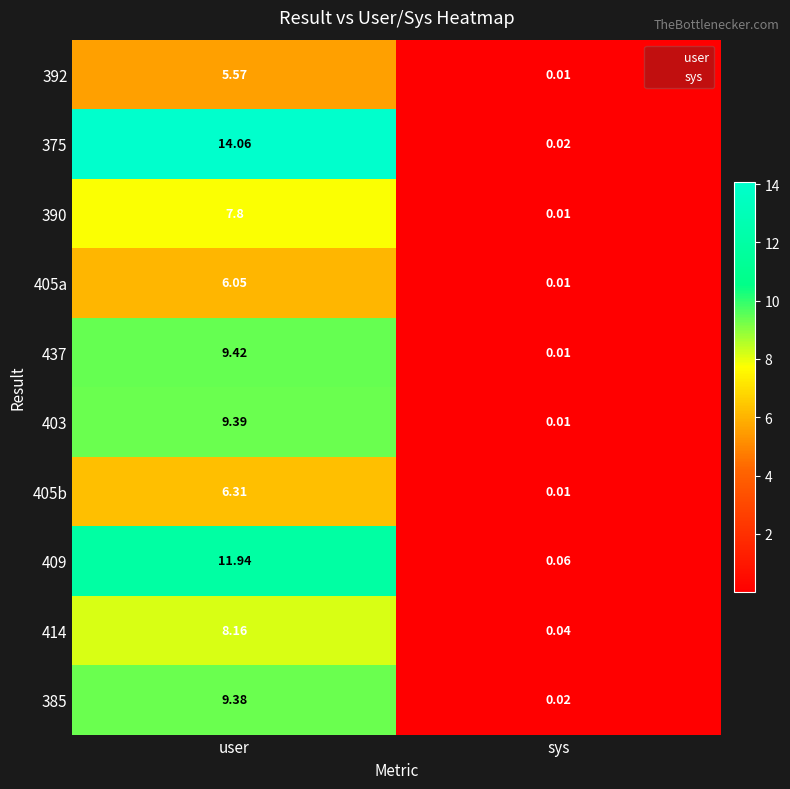

At which label is 405b closest to 3?

sys